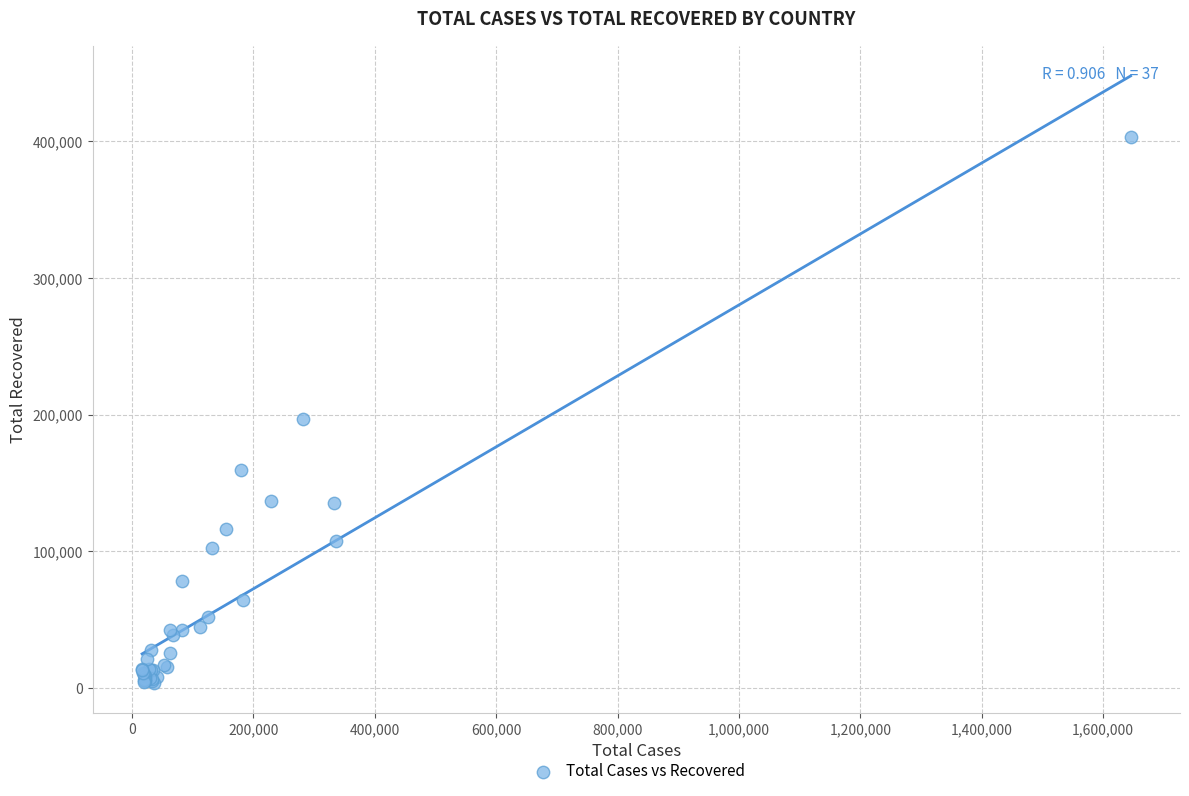

What Y value in the scatter plot is closest to 203392?

196958